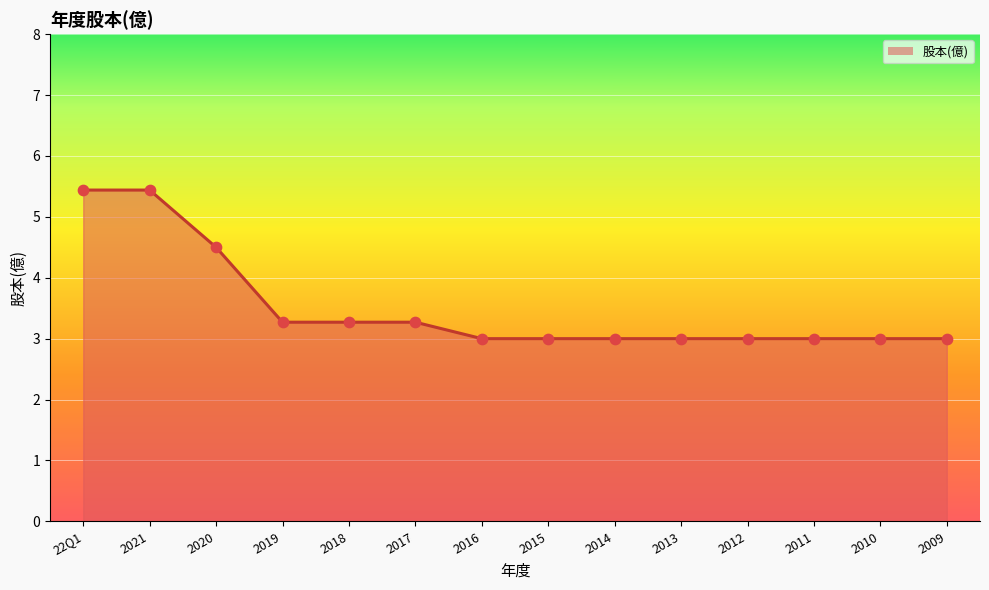

Which series contains the lowest Y value?

股本(億) (line)